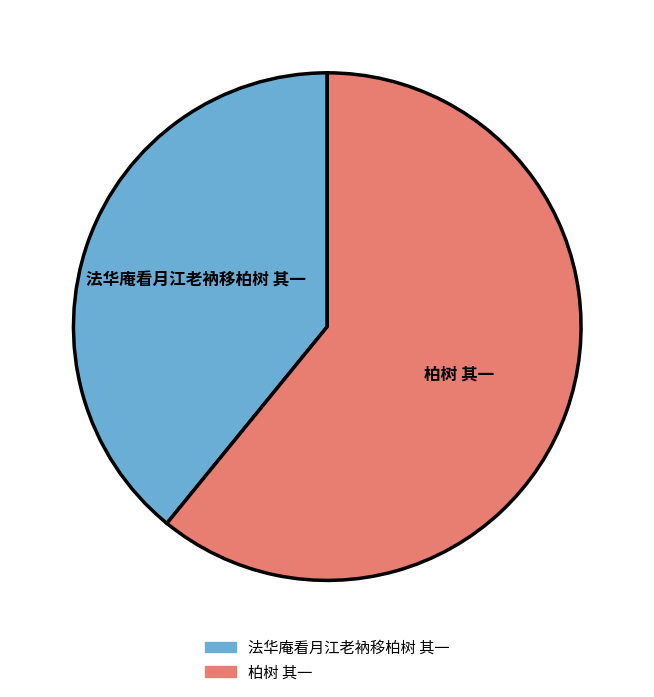

Does any single category account for the majority?

Yes